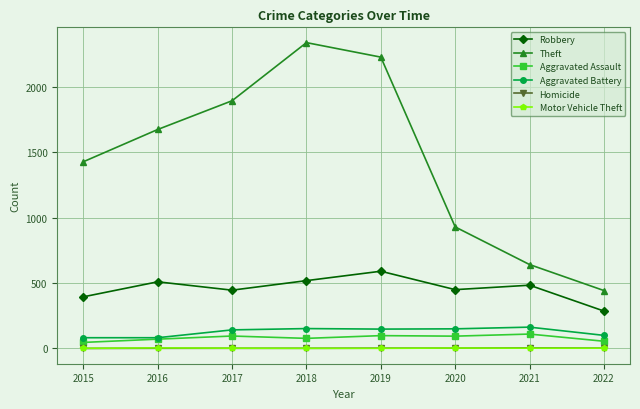

The value of Robbery at 2019 is 949. True or false?

False